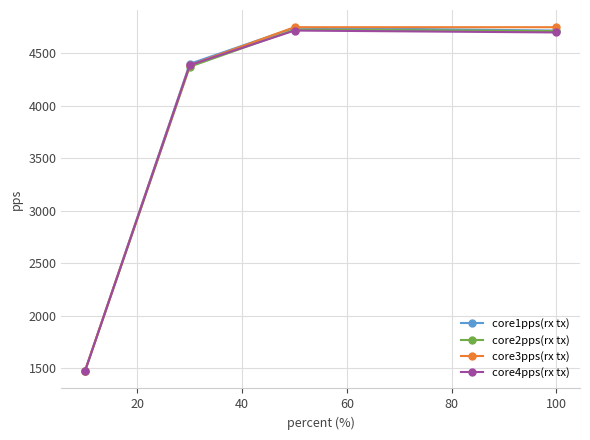

What is the maximum value shown in the chart?

4749